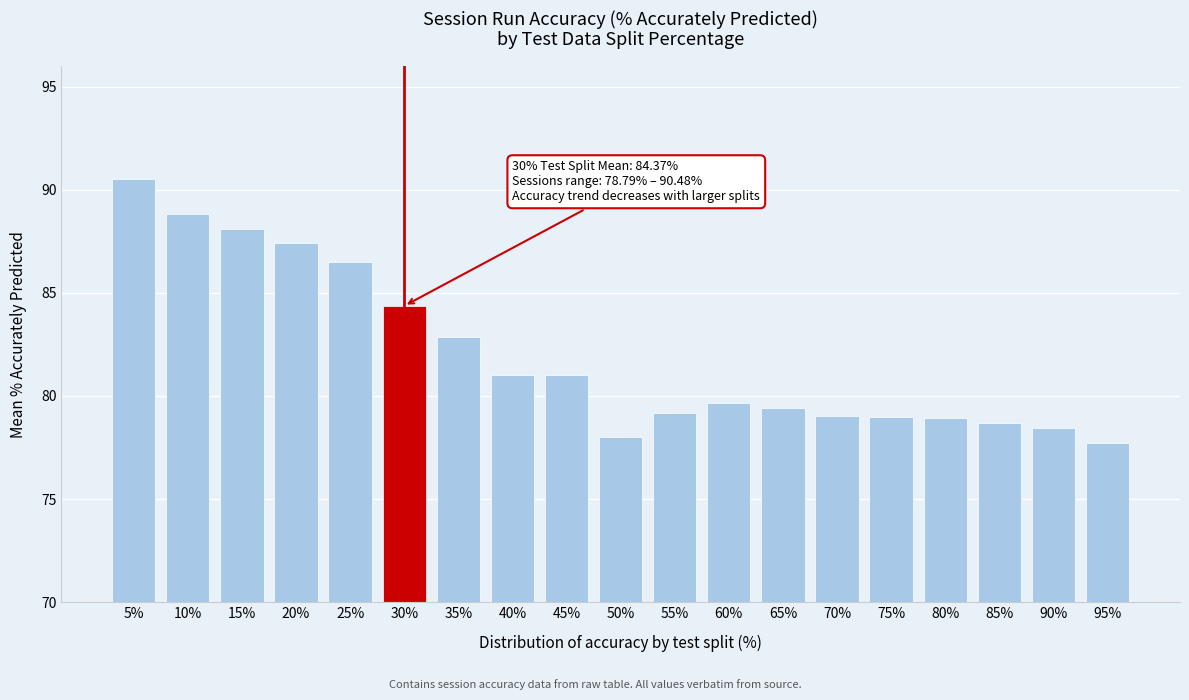

What is the greatest value displayed?

90.5